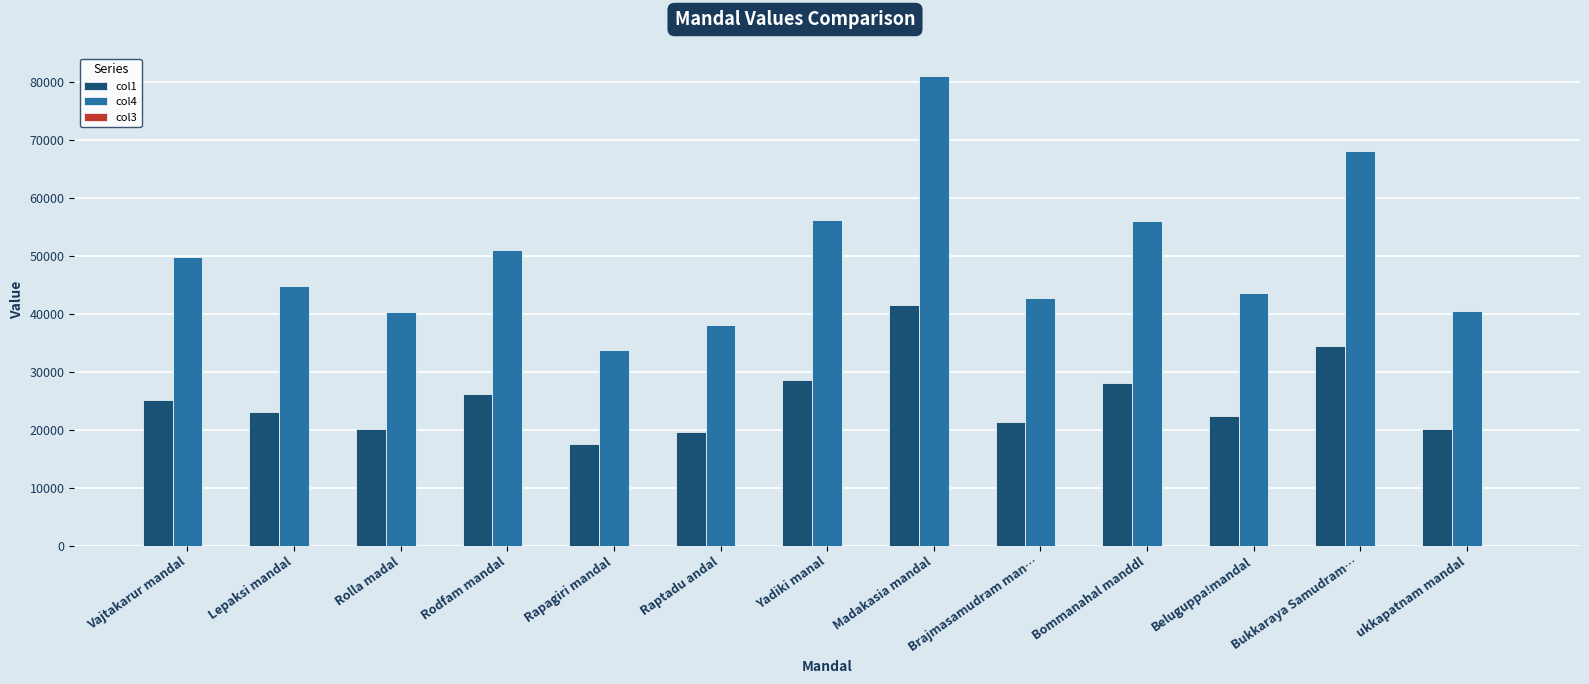

Is it true that col4 equals 36413.5 at Bukkaraya Samudram…?

False